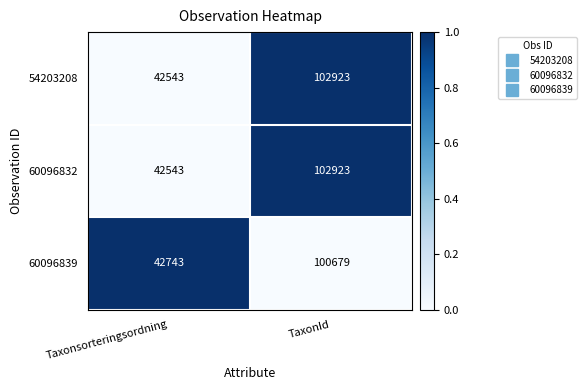

Reading left to right, list all the values displayed in this chart.

54203208: 42543	102923
60096832: 42543	102923
60096839: 42743	100679